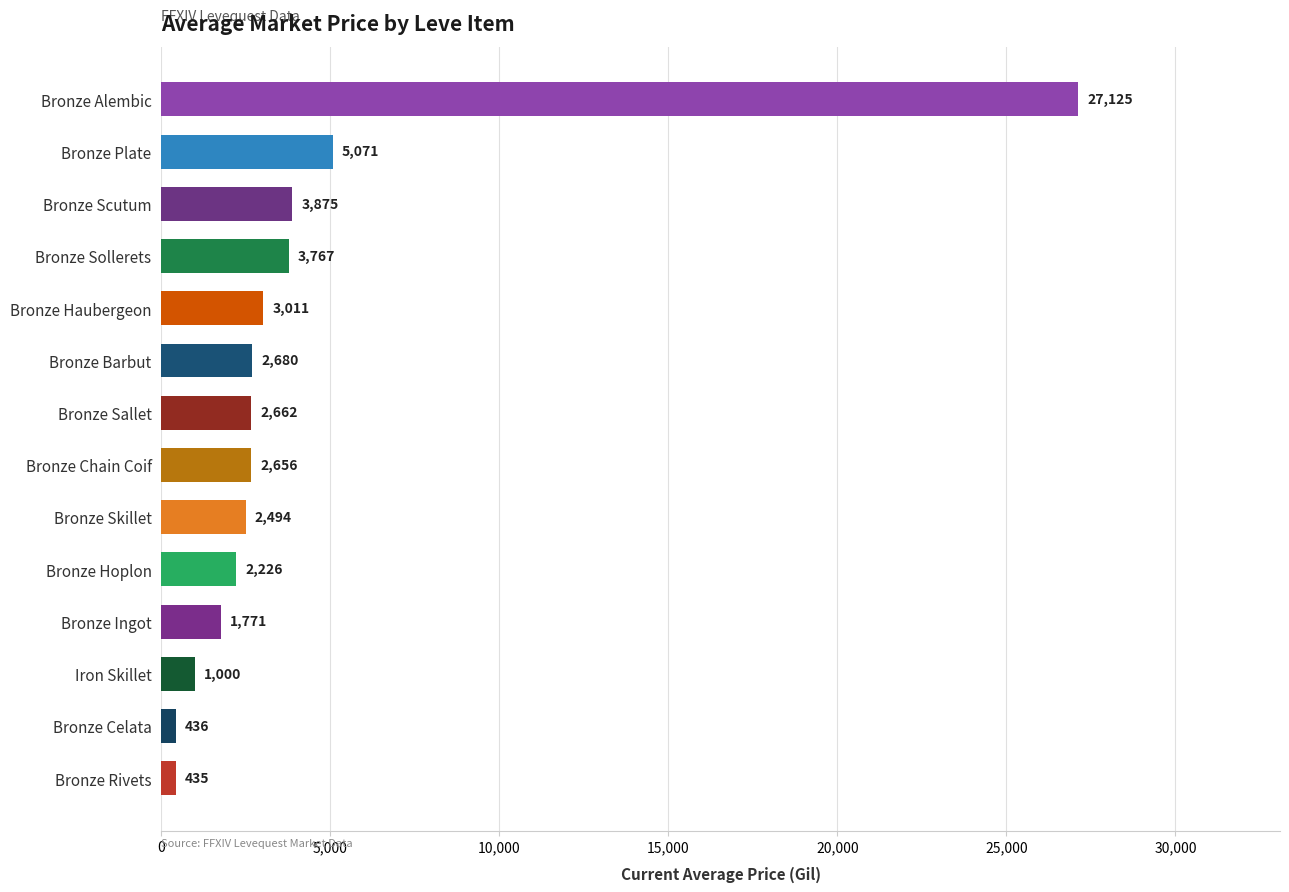

True or false: the data shows 3011.0 at Bronze Haubergeon.

True